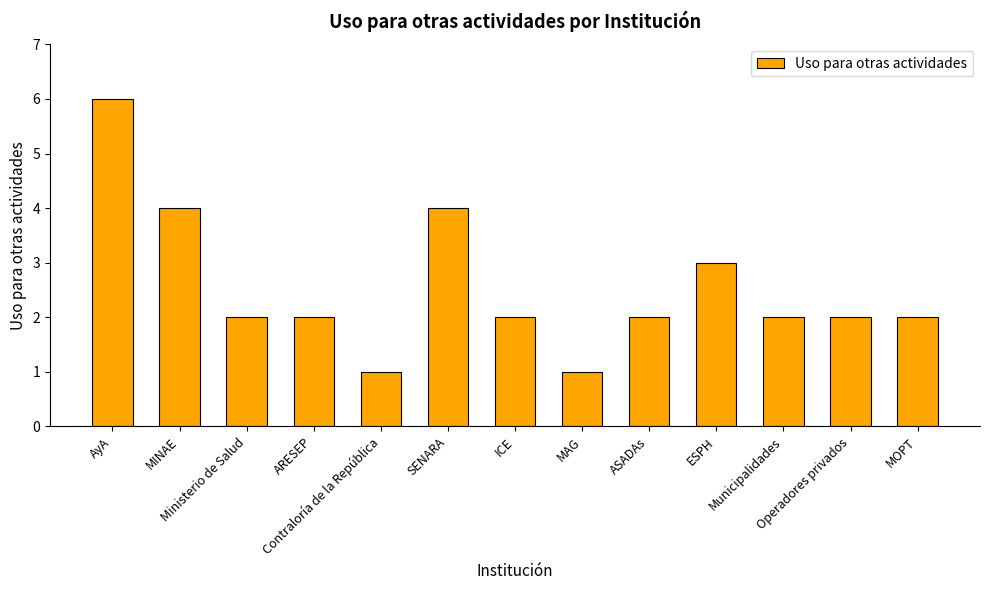

What is the label of the 13th bar from the left?

MOPT